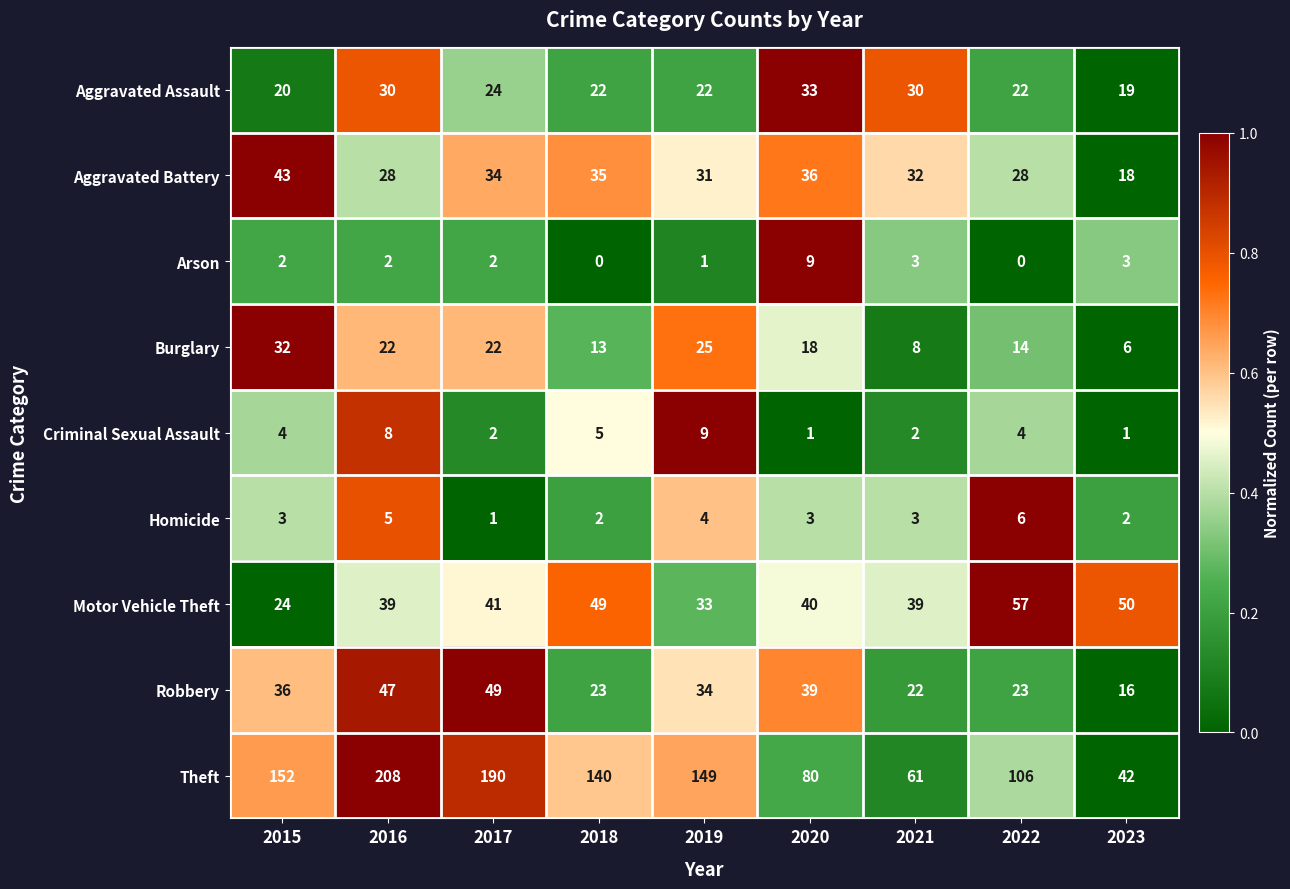

What value does the Aggravated Assault series have at 2017?

24